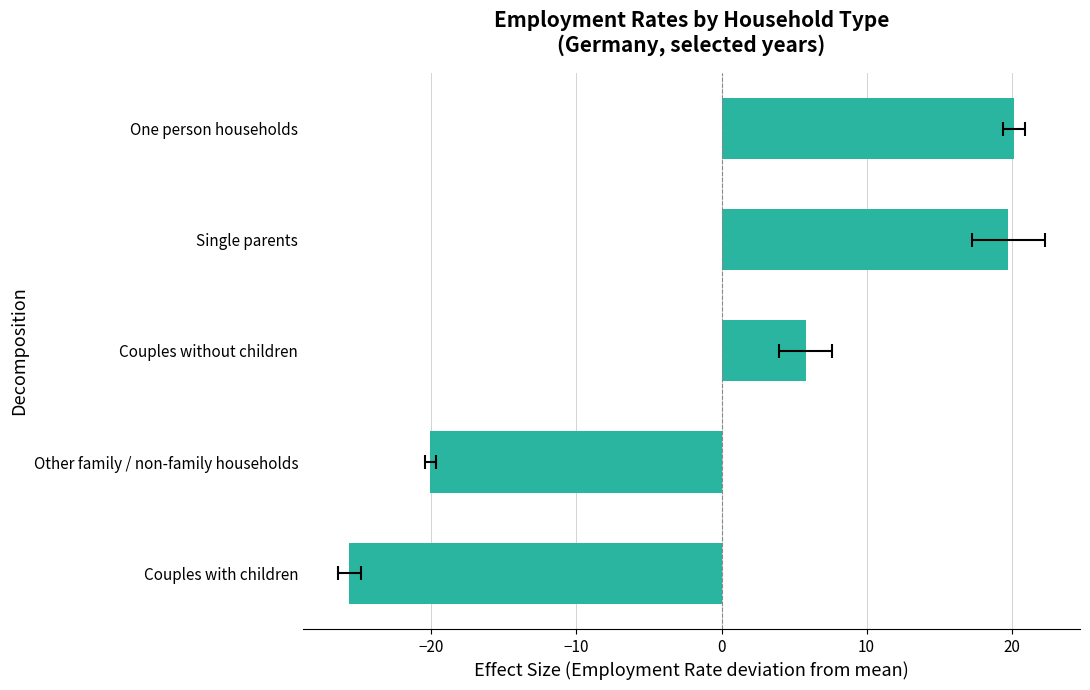

What is the difference between the second highest and second lowest values?

39.8